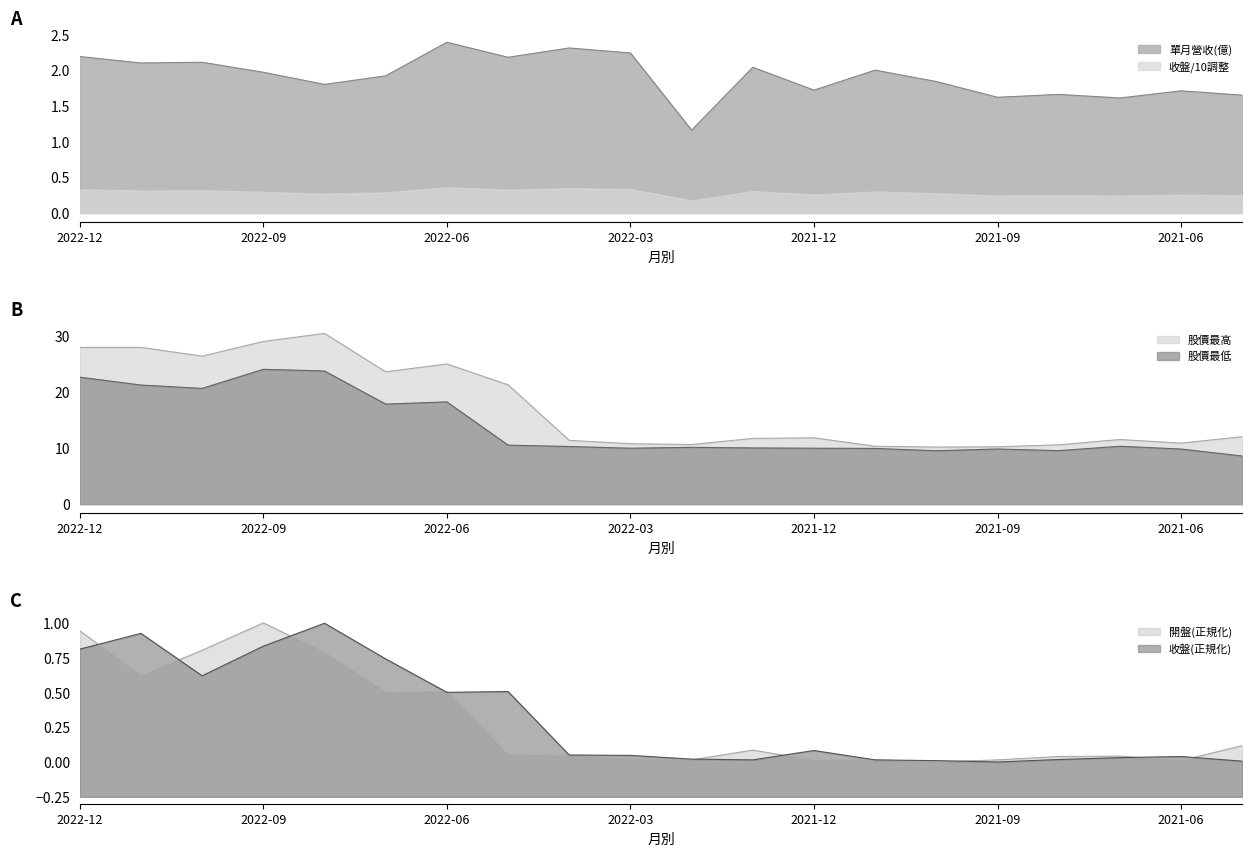

Is it true that 單月營收(億) equals 0.9 at 2021-12?

False